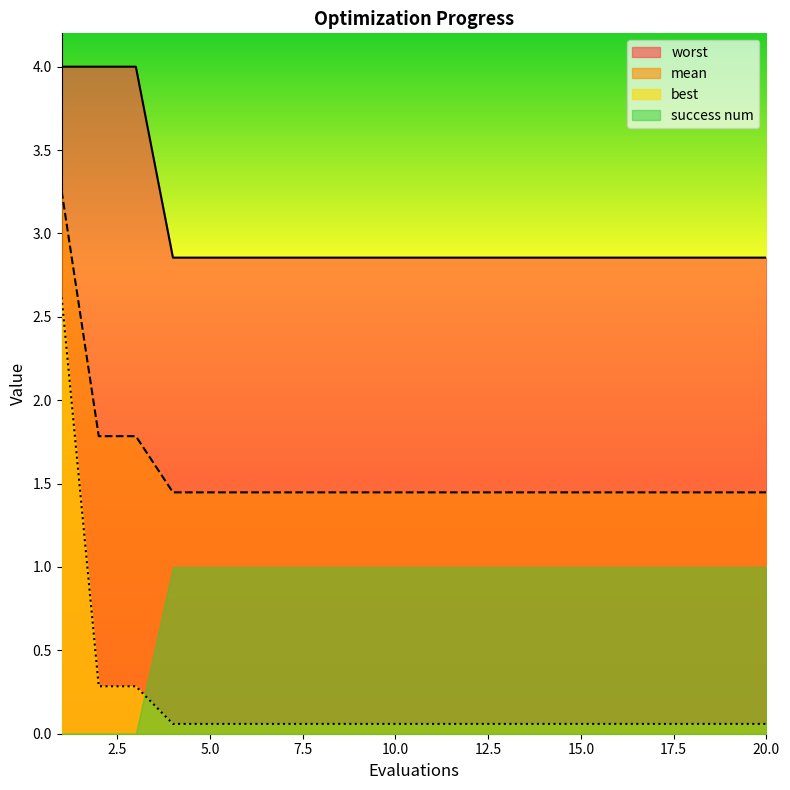

List the labels in order of worst value, largest first.

1, 2, 3, 4, 5, 6, 7, 8, 9, 10, 11, 12, 13, 14, 15, 16, 17, 18, 19, 20